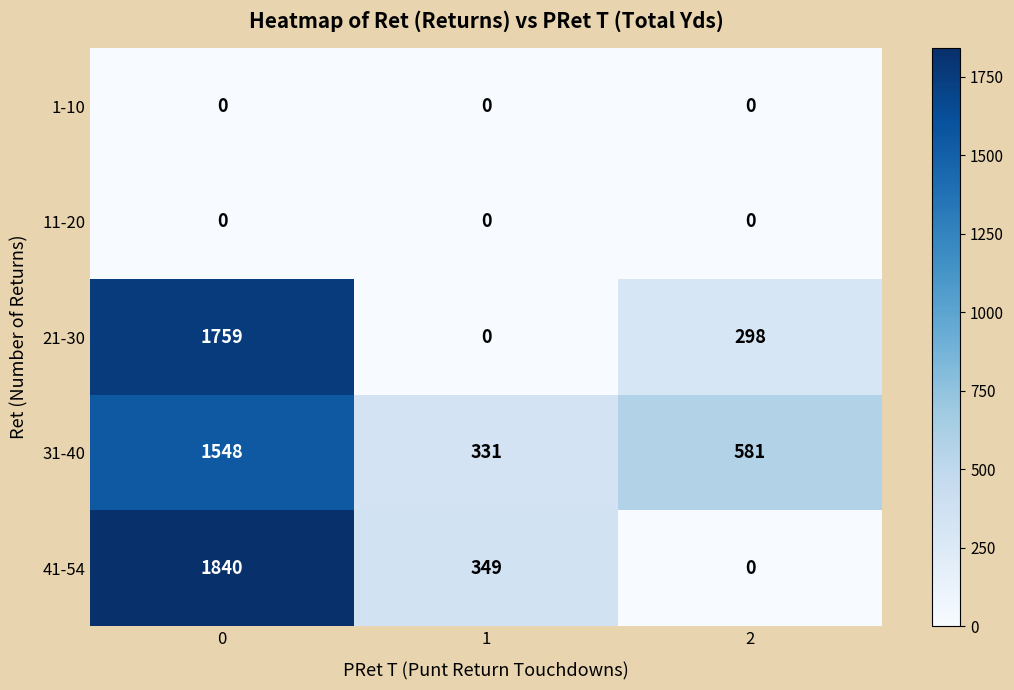

Rank the categories by 31-40 value from highest to lowest.

0, 2, 1